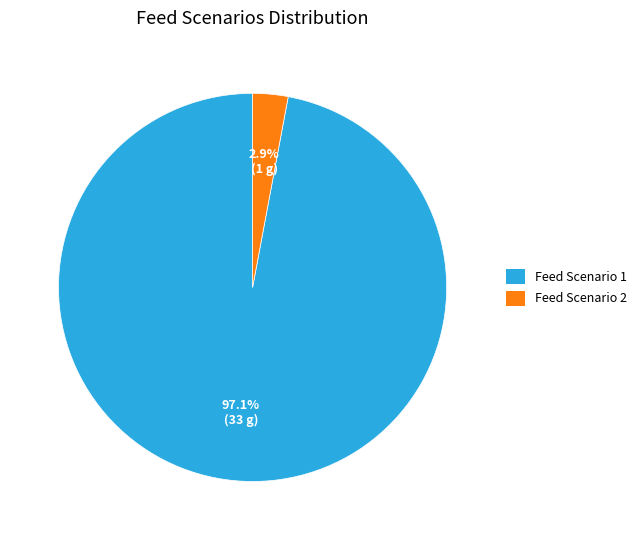

How many slices are in this pie chart?

2